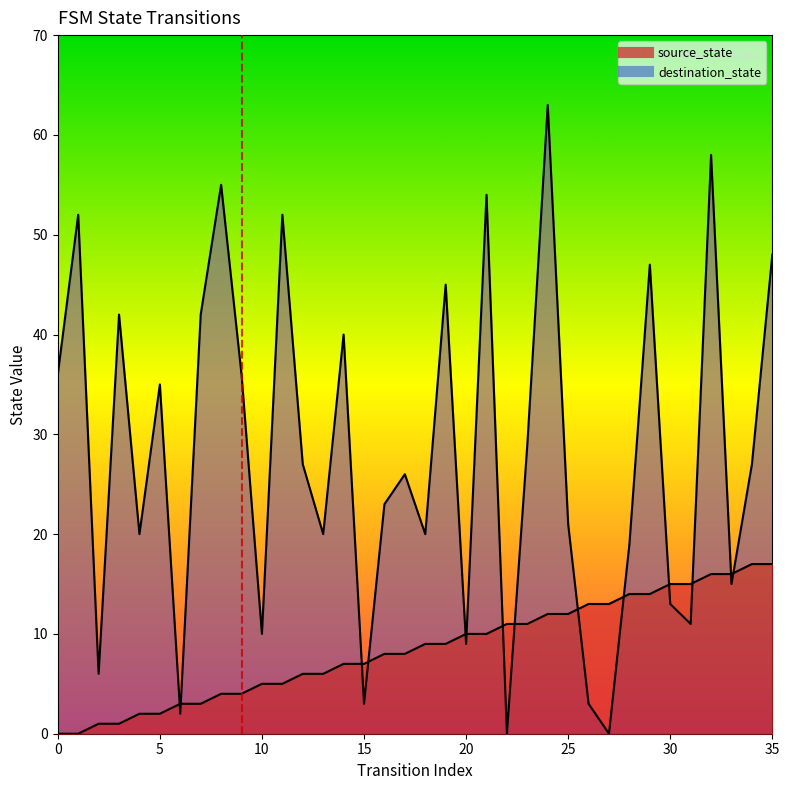

Which has a higher value, 20 or 1?

20